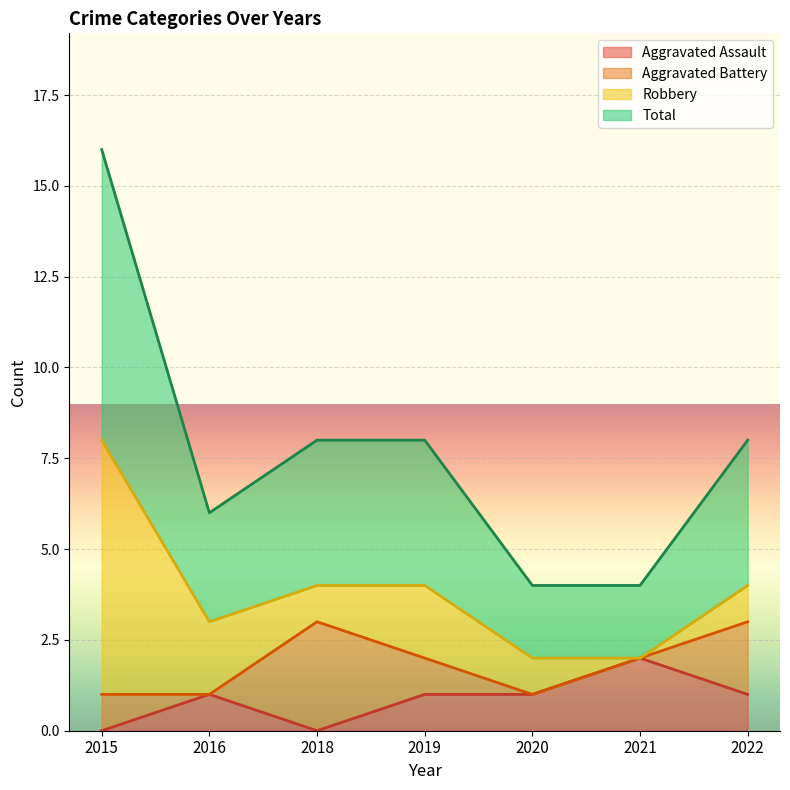

How many data points in Aggravated Assault are less than 1?

2